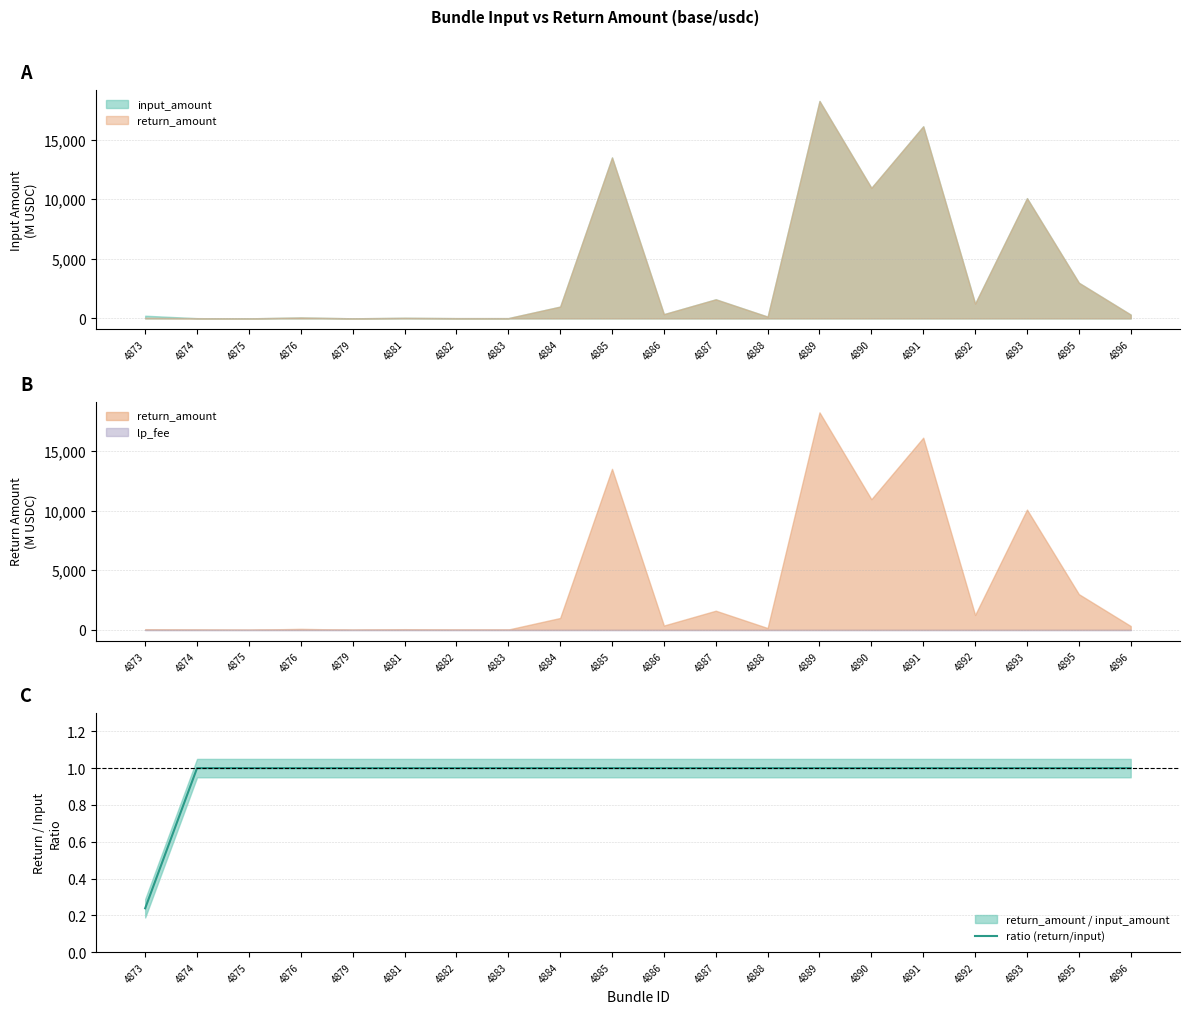

Does the chart have visible grid lines?

Yes